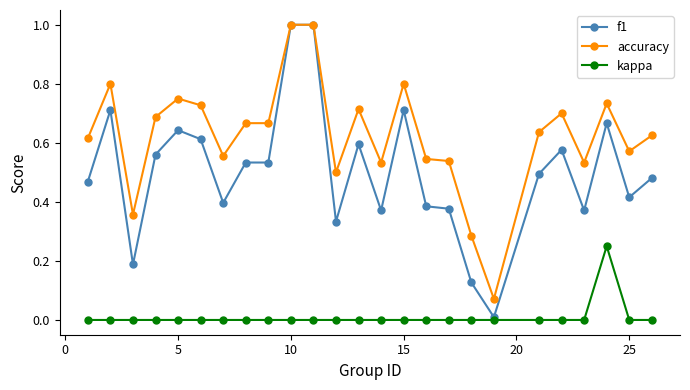

True or false: accuracy has more than 0 interior local peaks.

True